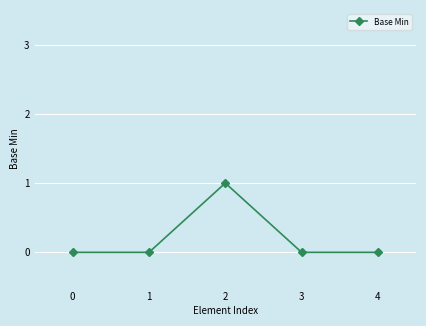

Is it true that the value at 4 is -1?

False